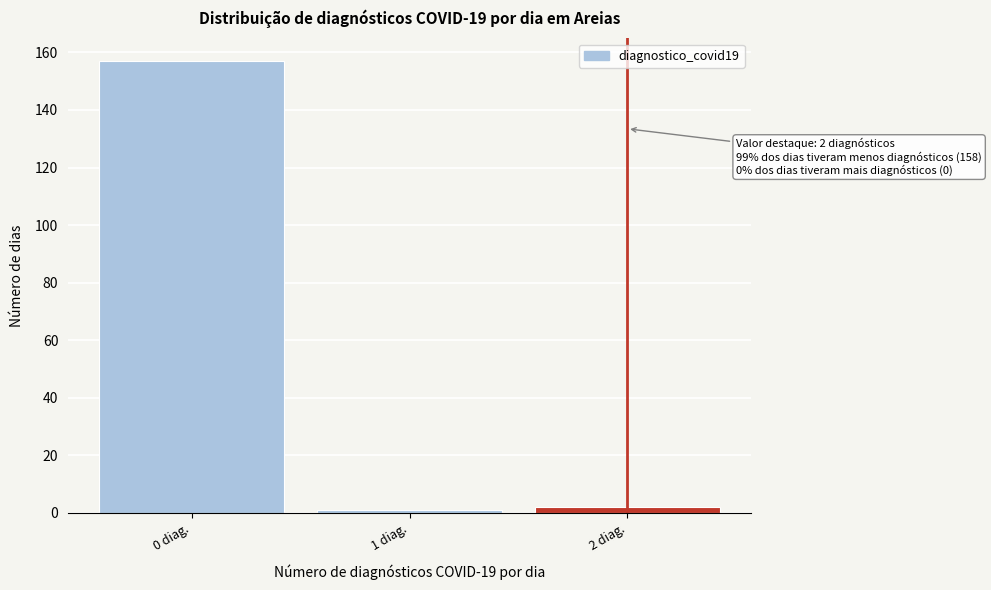

Reading left to right, transcribe all the data shown in this chart.

0 diag.=157	1 diag.=1	2 diag.=2